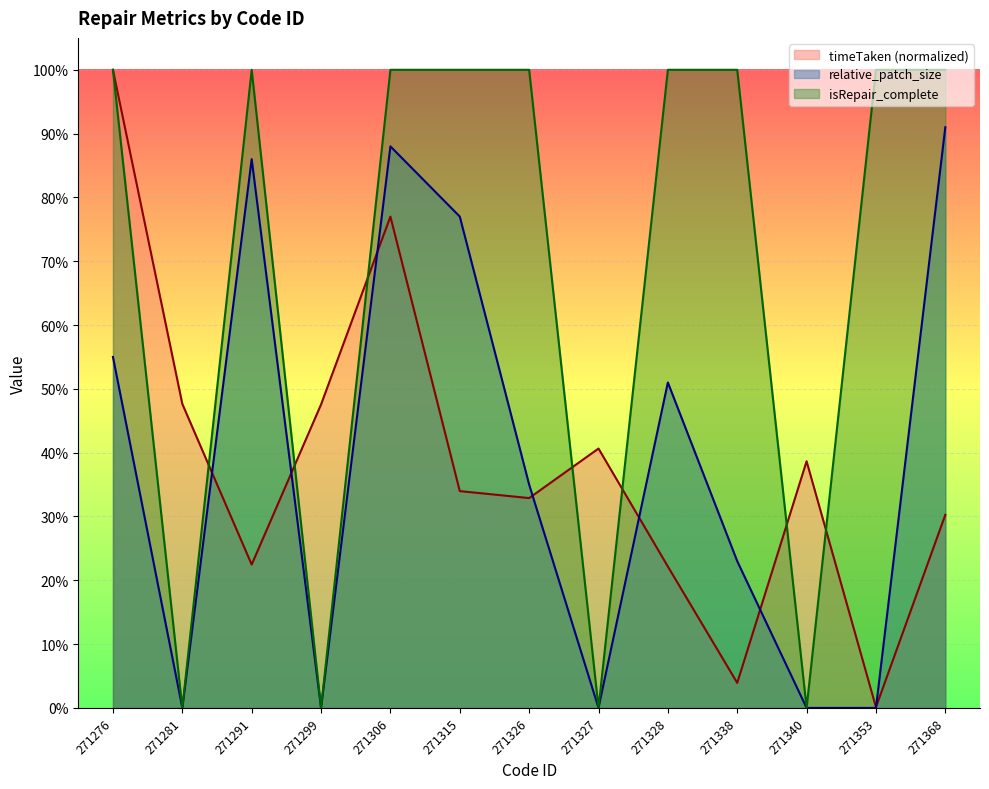

What is the value of the timeTaken point at the 5th from the left?

0.8